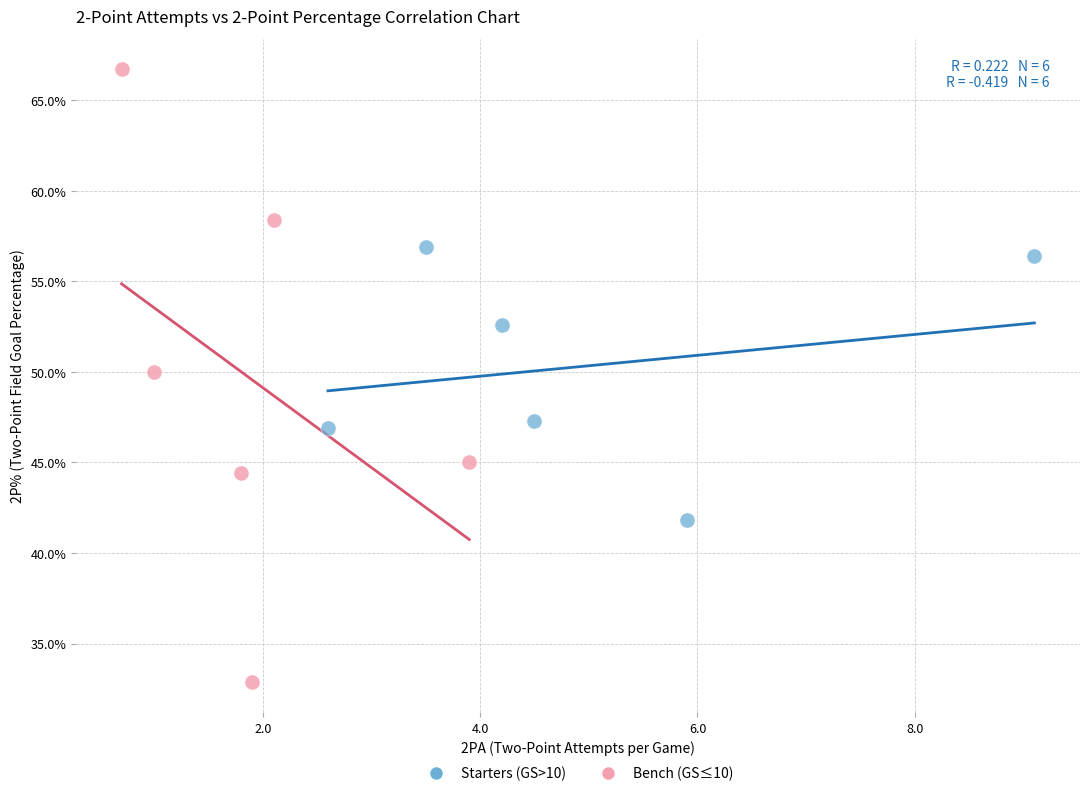

Which series has the largest Y range (max minus min)?

Bench (GS≤10)